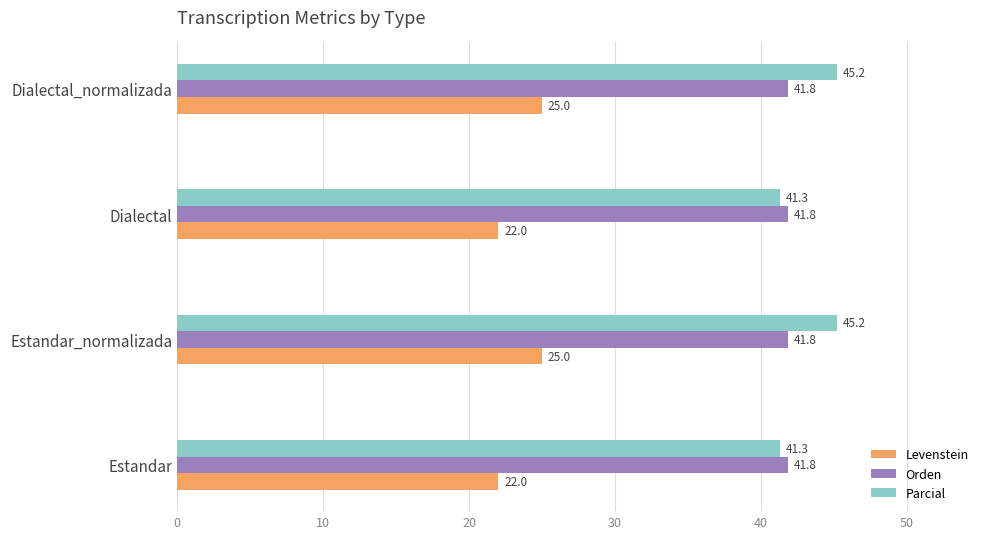

At how many categories does at least one series exceed 41?

4